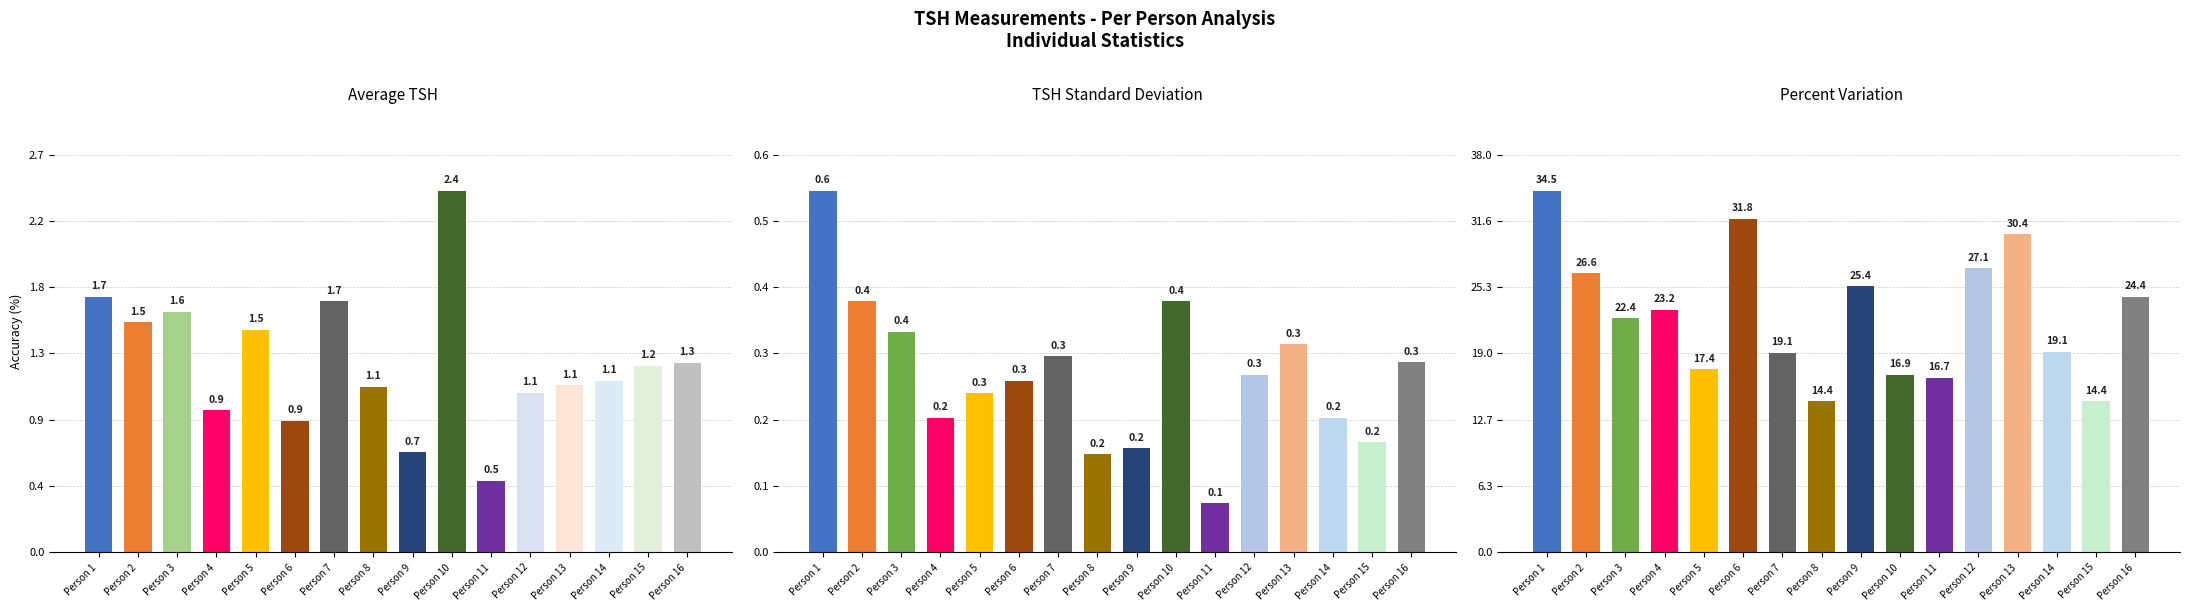

How many series are shown in this chart?

3